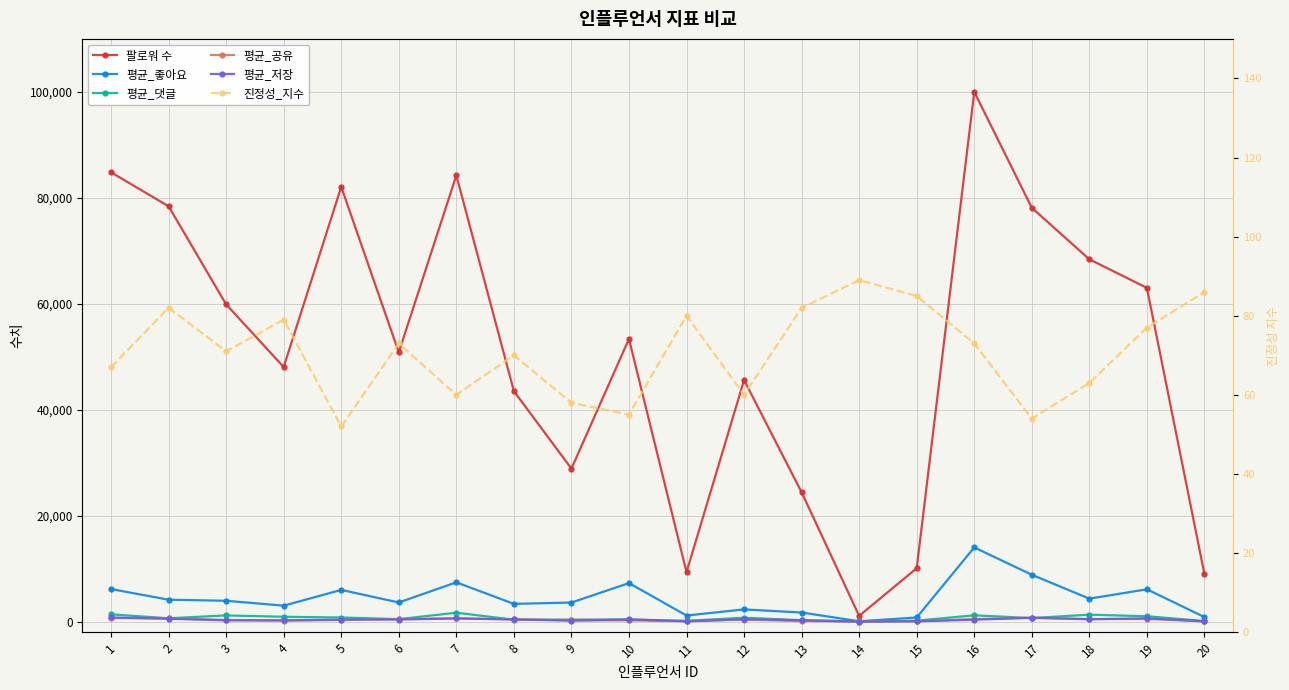

True or false: 평균_공유 has a value of 44 at 20.

True